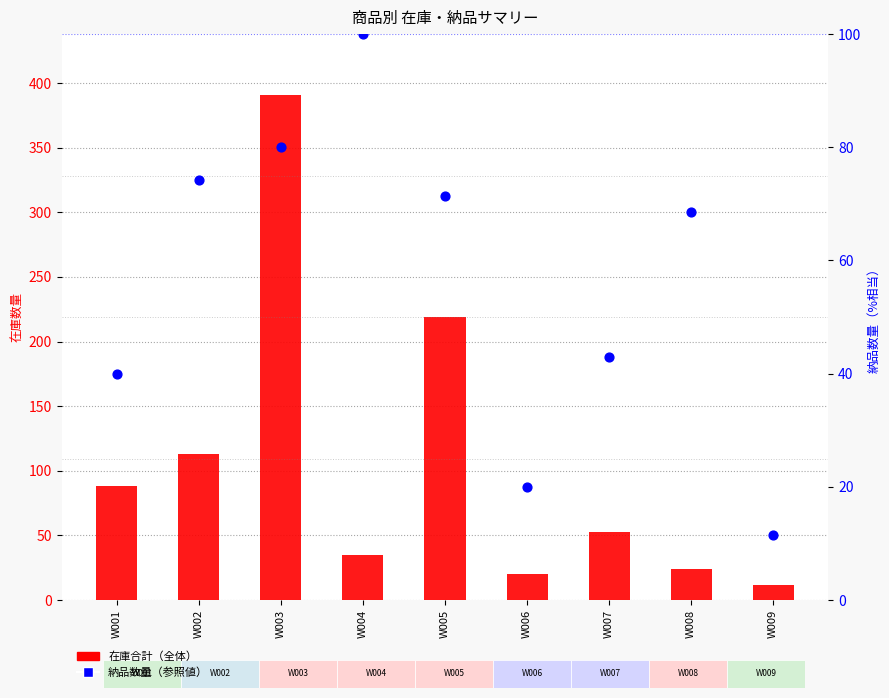

What are all the series names shown in the legend?

在庫合計（全体）, 納品数量（参照値）